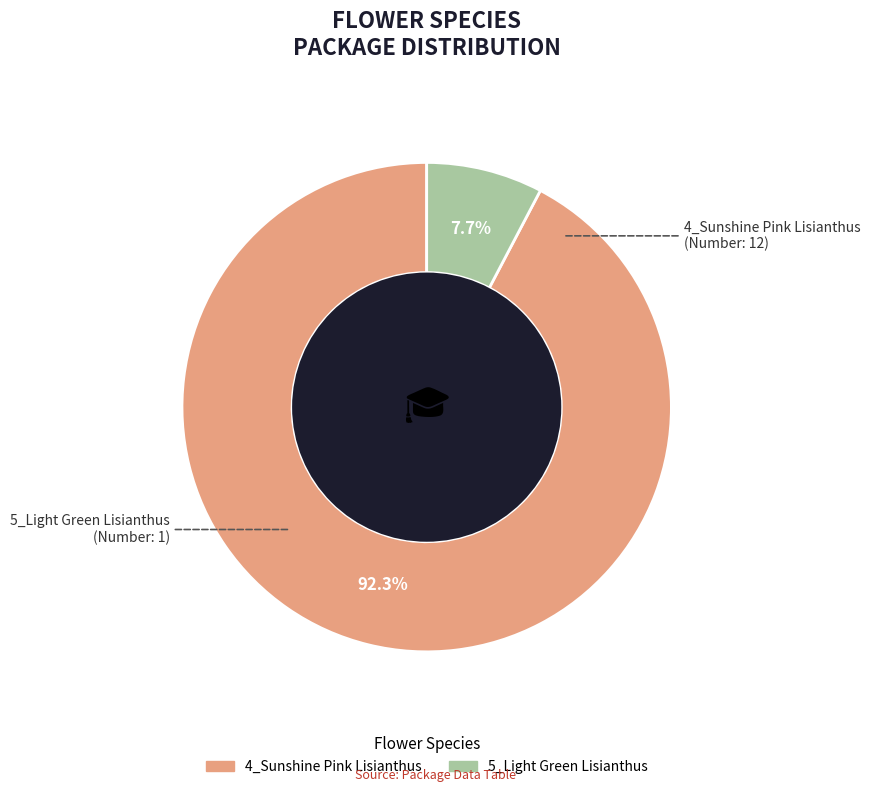

What is the smallest slice in the pie chart?

5_Light Green Lisianthus